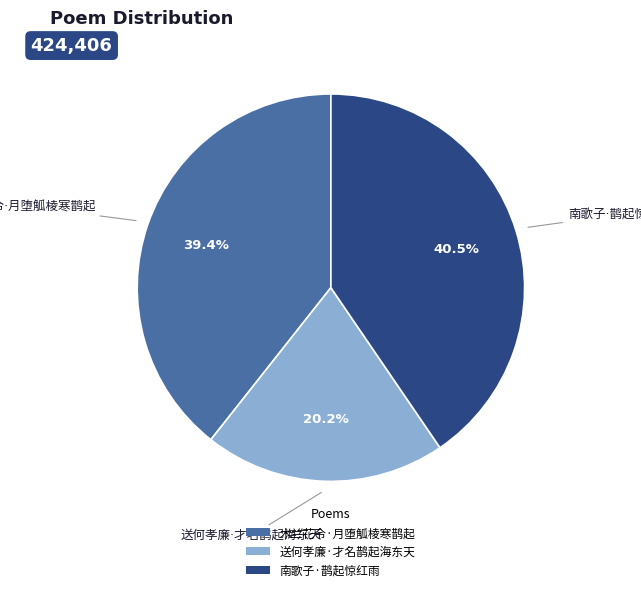

Is there any slice that represents more than half of the pie?

No